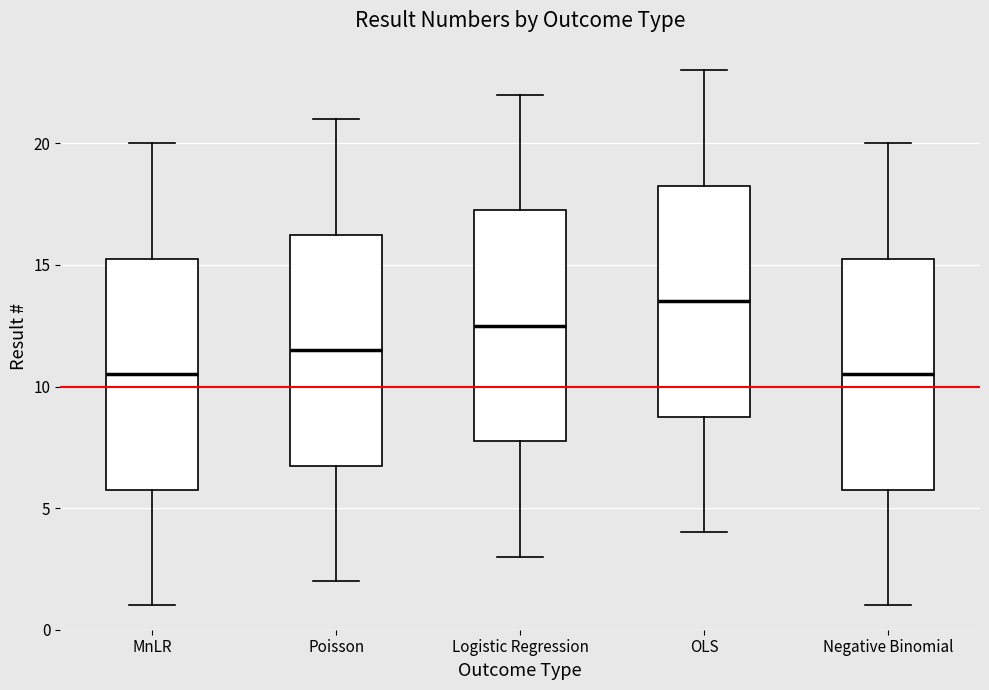

Where is the lower edge of the box for Logistic Regression on the y-axis? The values are not printed on the chart, so give them approximately, as read against the axis.

8.0